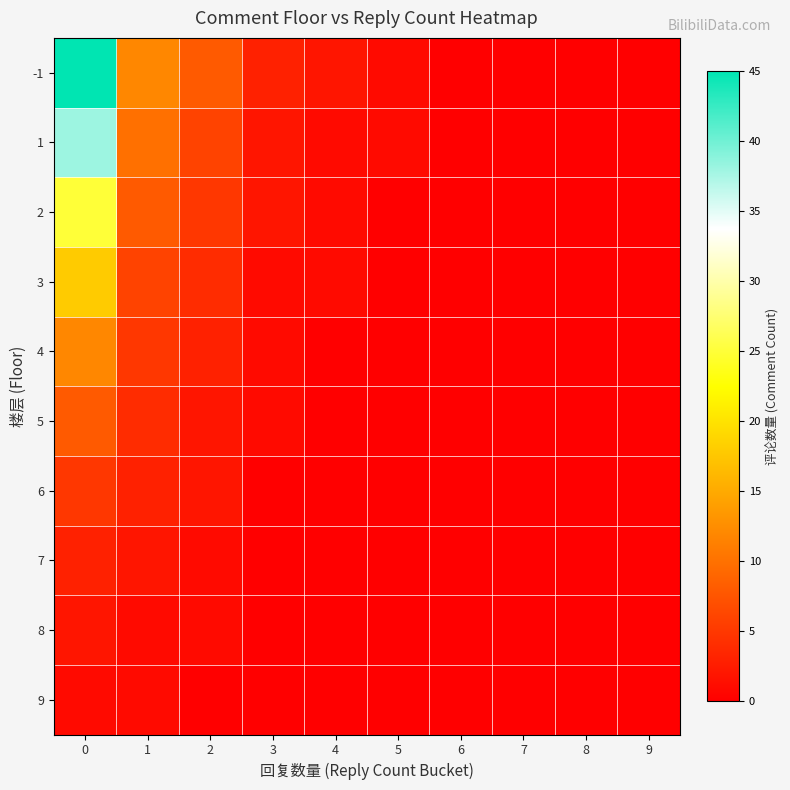

Reading left to right, what are all the values shown in this chart?

-1: 0=45	1=12	2=8	3=3	4=2	5=1	6=0	7=0	8=0	9=0
1: 0=38	1=10	2=6	3=2	4=1	5=1	6=0	7=0	8=0	9=0
2: 0=25	1=8	2=5	3=2	4=1	5=0	6=0	7=0	8=0	9=0
3: 0=18	1=6	2=4	3=1	4=1	5=0	6=0	7=0	8=0	9=0
4: 0=12	1=5	2=3	3=1	4=0	5=0	6=0	7=0	8=0	9=0
5: 0=8	1=4	2=2	3=1	4=0	5=0	6=0	7=0	8=0	9=0
6: 0=5	1=3	2=2	3=0	4=0	5=0	6=0	7=0	8=0	9=0
7: 0=3	1=2	2=1	3=0	4=0	5=0	6=0	7=0	8=0	9=0
8: 0=2	1=1	2=1	3=0	4=0	5=0	6=0	7=0	8=0	9=0
9: 0=1	1=1	2=0	3=0	4=0	5=0	6=0	7=0	8=0	9=0